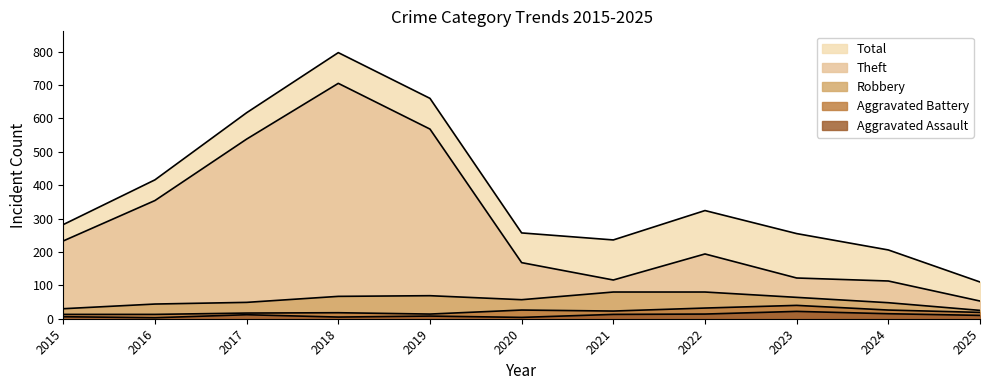

Reading right to left, transcribe all the data shown in this chart.

Aggravated Assault: 2025=10	2024=15	2023=22	2022=14	2021=13	2020=4	2019=8	2018=5	2017=12	2016=3	2015=6
Aggravated Battery: 2025=19	2024=26	2023=40	2022=32	2021=23	2020=26	2019=14	2018=18	2017=17	2016=13	2015=13
Robbery: 2025=25	2024=48	2023=64	2022=80	2021=80	2020=57	2019=69	2018=67	2017=49	2016=44	2015=30
Theft: 2025=53	2024=113	2023=122	2022=194	2021=116	2020=168	2019=568	2018=705	2017=538	2016=354	2015=233
Total: 2025=110	2024=206	2023=255	2022=324	2021=236	2020=257	2019=660	2018=797	2017=617	2016=416	2015=282